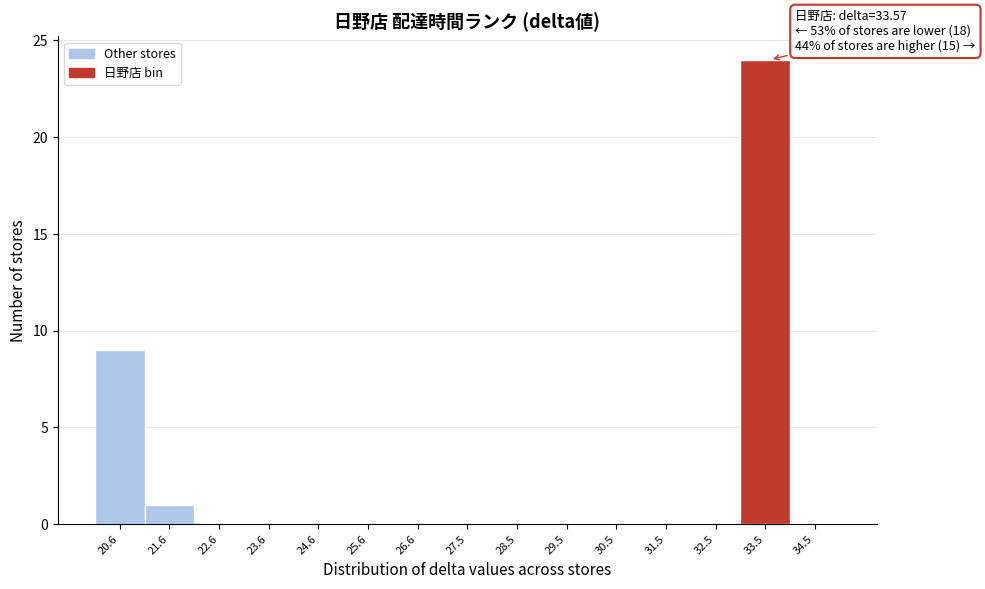

Which range on the x-axis has the tallest bar?

33.0 to 34.0